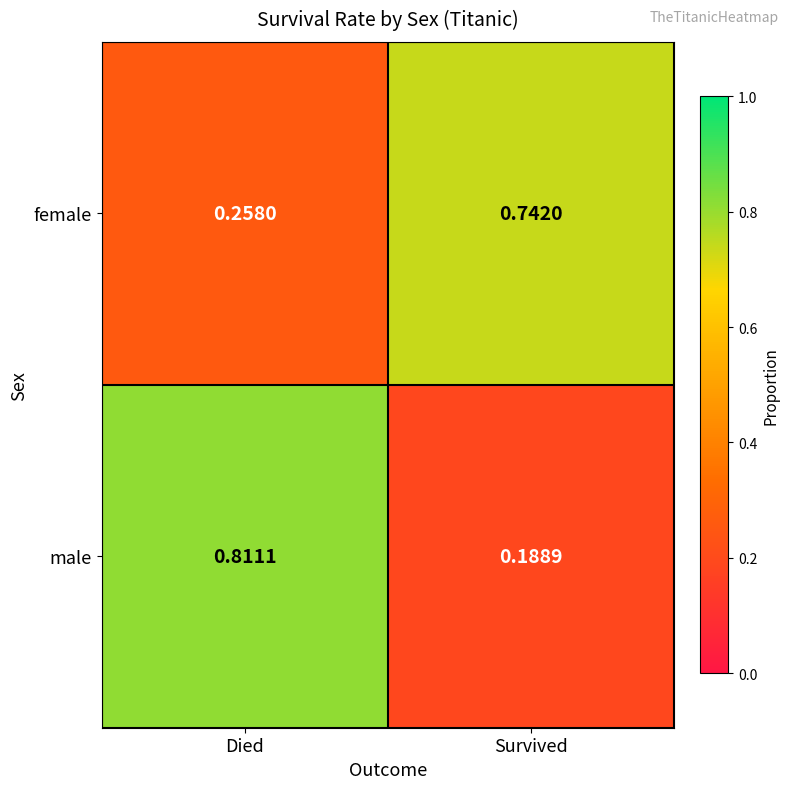

Which series has the largest range (max minus min)?

male